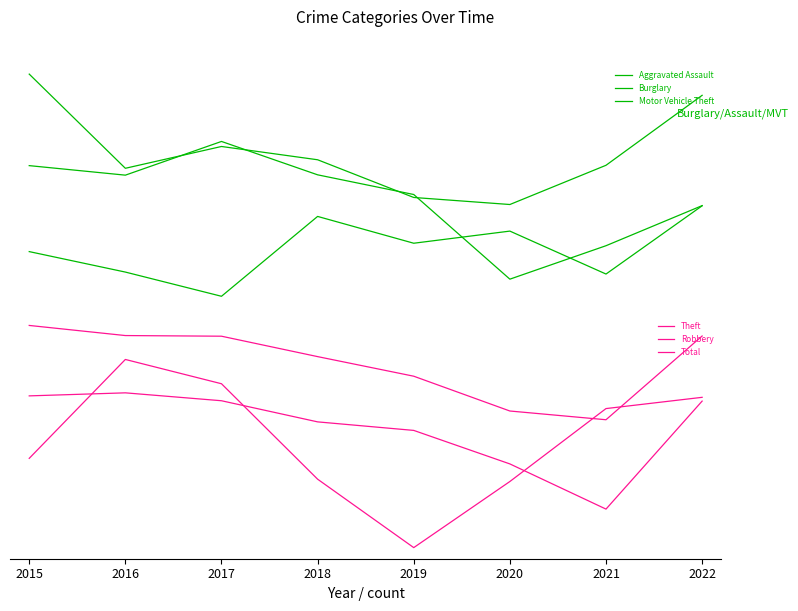

What is the highest value of the Aggravated Assault series?

60.3